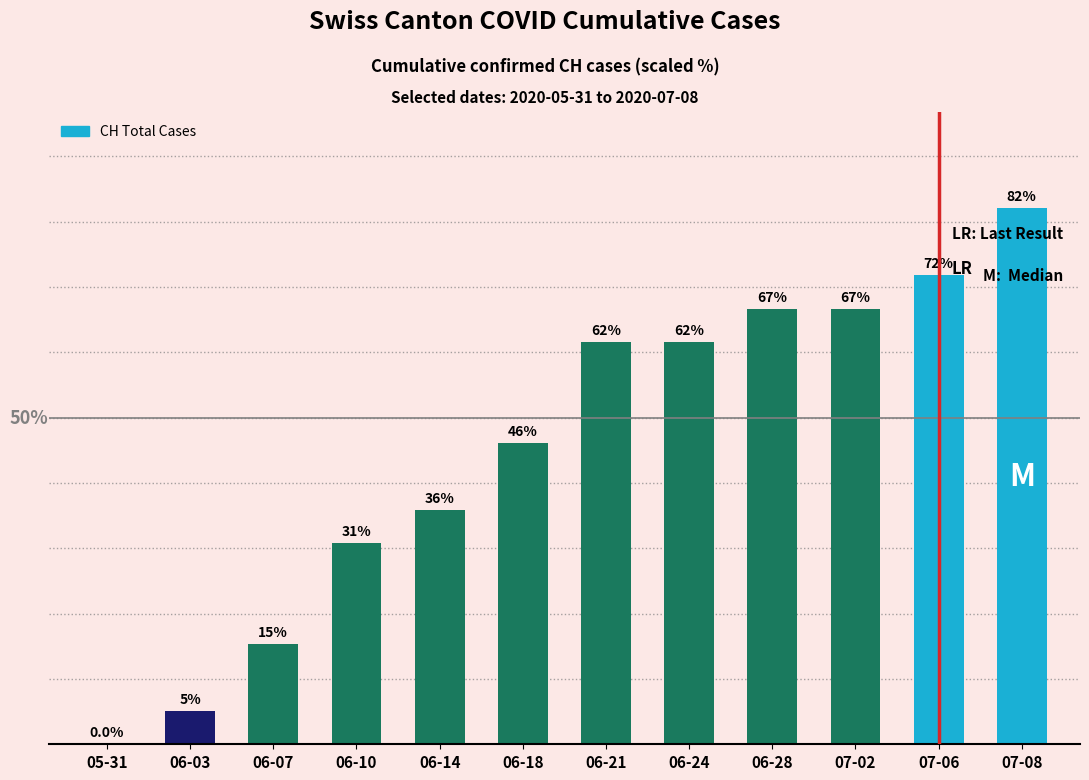

What is the greatest value displayed?

82.0